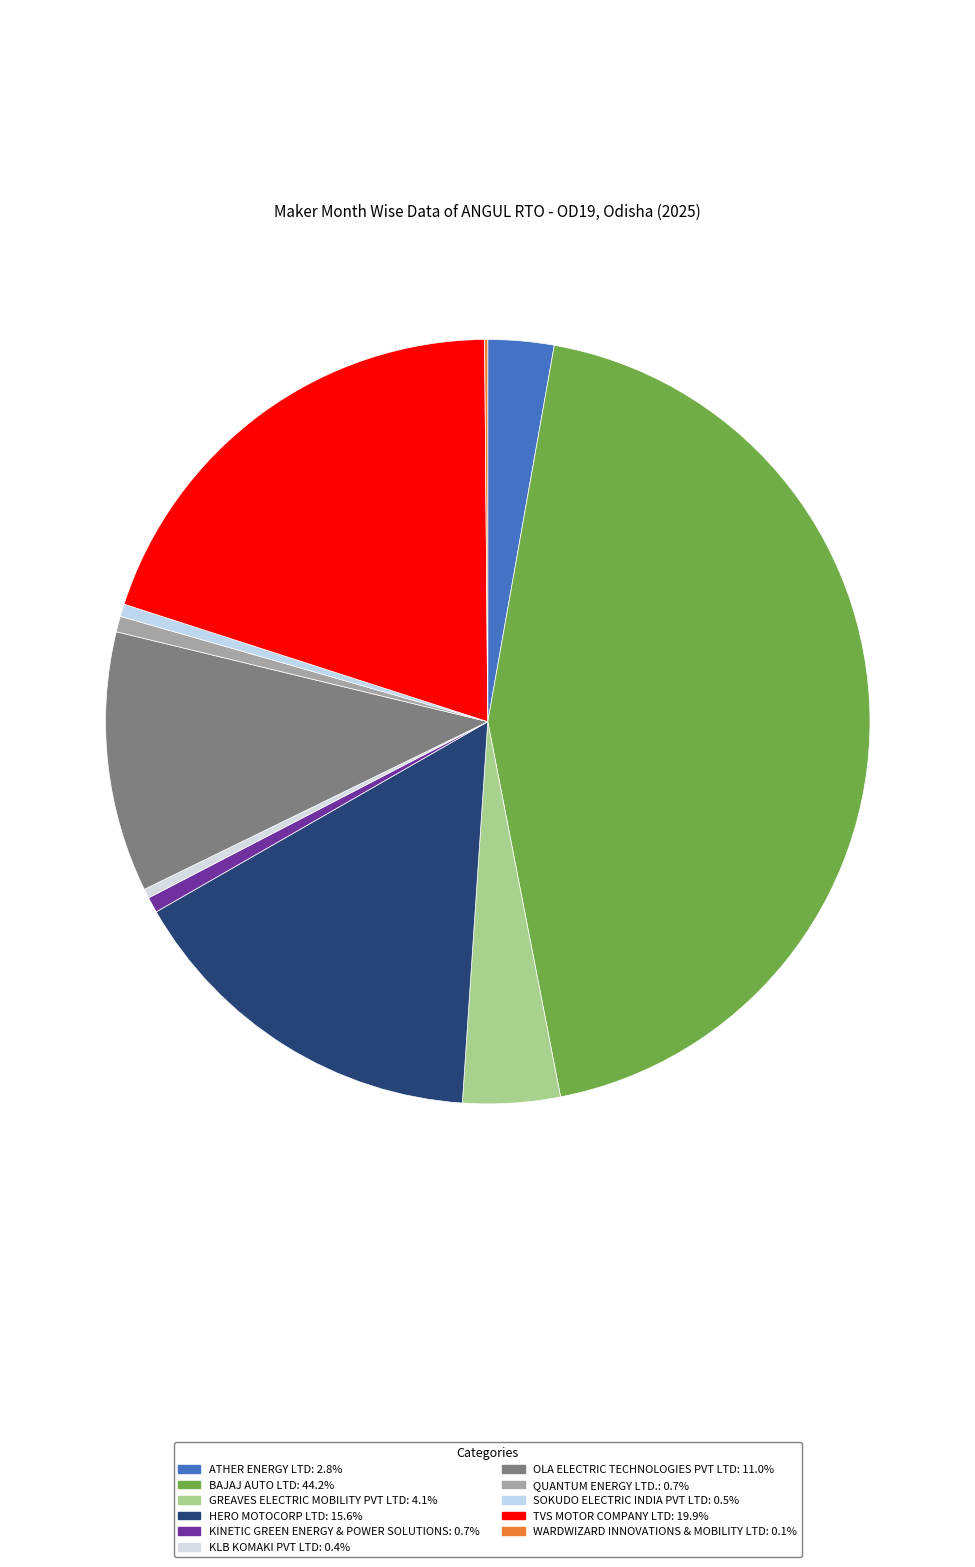

How many segments does this pie chart have?

11